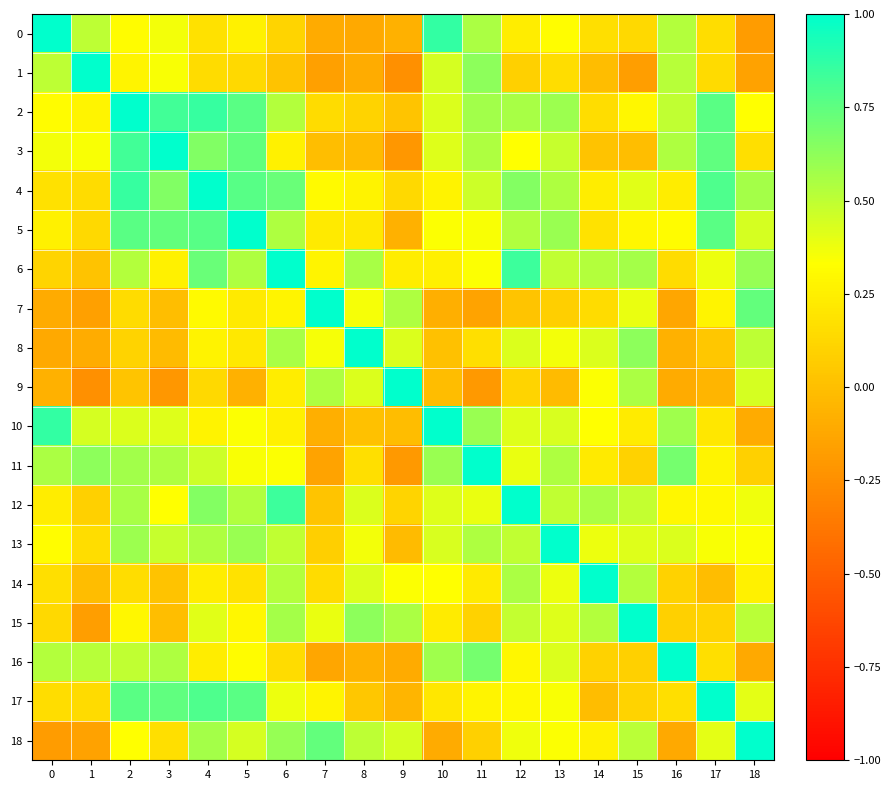

Reading left to right, extract all data points from this chart.

0: 0=1.0	1=0.5	2=0.3	3=0.4	4=0.2	5=0.3	6=0.1	7=-0.1	8=-0.1	9=-0.1	10=0.9	11=0.6	12=0.2	13=0.3	14=0.2	15=0.1	16=0.5	17=0.2	18=-0.2
1: 0=0.5	1=1.0	2=0.3	3=0.4	4=0.2	5=0.1	6=0.0	7=-0.2	8=-0.1	9=-0.2	10=0.4	11=0.6	12=0.1	13=0.2	14=-0.0	15=-0.2	16=0.5	17=0.1	18=-0.2
2: 0=0.3	1=0.3	2=1.0	3=0.8	4=0.9	5=0.8	6=0.5	7=0.2	8=0.1	9=0.0	10=0.4	11=0.6	12=0.6	13=0.6	14=0.2	15=0.3	16=0.5	17=0.8	18=0.3
3: 0=0.4	1=0.4	2=0.8	3=1.0	4=0.7	5=0.7	6=0.3	7=-0.0	8=-0.0	9=-0.2	10=0.4	11=0.5	12=0.3	13=0.5	14=0.0	15=-0.0	16=0.5	17=0.7	18=0.2
4: 0=0.2	1=0.2	2=0.9	3=0.7	4=1.0	5=0.8	6=0.7	7=0.3	8=0.3	9=0.1	10=0.3	11=0.5	12=0.6	13=0.5	14=0.2	15=0.4	16=0.2	17=0.8	18=0.6
5: 0=0.3	1=0.1	2=0.8	3=0.7	4=0.8	5=1.0	6=0.5	7=0.2	8=0.2	9=-0.1	10=0.3	11=0.3	12=0.5	13=0.6	14=0.2	15=0.3	16=0.3	17=0.8	18=0.4
6: 0=0.1	1=0.0	2=0.5	3=0.3	4=0.7	5=0.5	6=1.0	7=0.3	8=0.6	9=0.2	10=0.3	11=0.3	12=0.8	13=0.5	14=0.5	15=0.6	16=0.1	17=0.4	18=0.6
7: 0=-0.1	1=-0.2	2=0.2	3=-0.0	4=0.3	5=0.2	6=0.3	7=1.0	8=0.4	9=0.5	10=-0.1	11=-0.1	12=0.0	13=0.1	14=0.2	15=0.4	16=-0.1	17=0.3	18=0.7
8: 0=-0.1	1=-0.1	2=0.1	3=-0.0	4=0.3	5=0.2	6=0.6	7=0.4	8=1.0	9=0.4	10=0.0	11=0.2	12=0.4	13=0.4	14=0.4	15=0.6	16=-0.1	17=0.0	18=0.5
9: 0=-0.1	1=-0.2	2=0.0	3=-0.2	4=0.1	5=-0.1	6=0.2	7=0.5	8=0.4	9=1.0	10=-0.0	11=-0.2	12=0.1	13=-0.0	14=0.3	15=0.5	16=-0.1	17=-0.1	18=0.4
10: 0=0.9	1=0.4	2=0.4	3=0.4	4=0.3	5=0.3	6=0.3	7=-0.1	8=0.0	9=-0.0	10=1.0	11=0.6	12=0.4	13=0.4	14=0.3	15=0.2	16=0.6	17=0.2	18=-0.1
11: 0=0.6	1=0.6	2=0.6	3=0.5	4=0.5	5=0.3	6=0.3	7=-0.1	8=0.2	9=-0.2	10=0.6	11=1.0	12=0.4	13=0.5	14=0.2	15=0.1	16=0.7	17=0.3	18=0.1
12: 0=0.2	1=0.1	2=0.6	3=0.3	4=0.6	5=0.5	6=0.8	7=0.0	8=0.4	9=0.1	10=0.4	11=0.4	12=1.0	13=0.5	14=0.6	15=0.5	16=0.3	17=0.3	18=0.4
13: 0=0.3	1=0.2	2=0.6	3=0.5	4=0.5	5=0.6	6=0.5	7=0.1	8=0.4	9=-0.0	10=0.4	11=0.5	12=0.5	13=1.0	14=0.4	15=0.4	16=0.4	17=0.4	18=0.3
14: 0=0.2	1=-0.0	2=0.2	3=0.0	4=0.2	5=0.2	6=0.5	7=0.2	8=0.4	9=0.3	10=0.3	11=0.2	12=0.6	13=0.4	14=1.0	15=0.5	16=0.1	17=-0.0	18=0.3
15: 0=0.1	1=-0.2	2=0.3	3=-0.0	4=0.4	5=0.3	6=0.6	7=0.4	8=0.6	9=0.5	10=0.2	11=0.1	12=0.5	13=0.4	14=0.5	15=1.0	16=0.1	17=0.1	18=0.5
16: 0=0.5	1=0.5	2=0.5	3=0.5	4=0.2	5=0.3	6=0.1	7=-0.1	8=-0.1	9=-0.1	10=0.6	11=0.7	12=0.3	13=0.4	14=0.1	15=0.1	16=1.0	17=0.2	18=-0.1
17: 0=0.2	1=0.1	2=0.8	3=0.7	4=0.8	5=0.8	6=0.4	7=0.3	8=0.0	9=-0.1	10=0.2	11=0.3	12=0.3	13=0.4	14=-0.0	15=0.1	16=0.2	17=1.0	18=0.4
18: 0=-0.2	1=-0.2	2=0.3	3=0.2	4=0.6	5=0.4	6=0.6	7=0.7	8=0.5	9=0.4	10=-0.1	11=0.1	12=0.4	13=0.3	14=0.3	15=0.5	16=-0.1	17=0.4	18=1.0